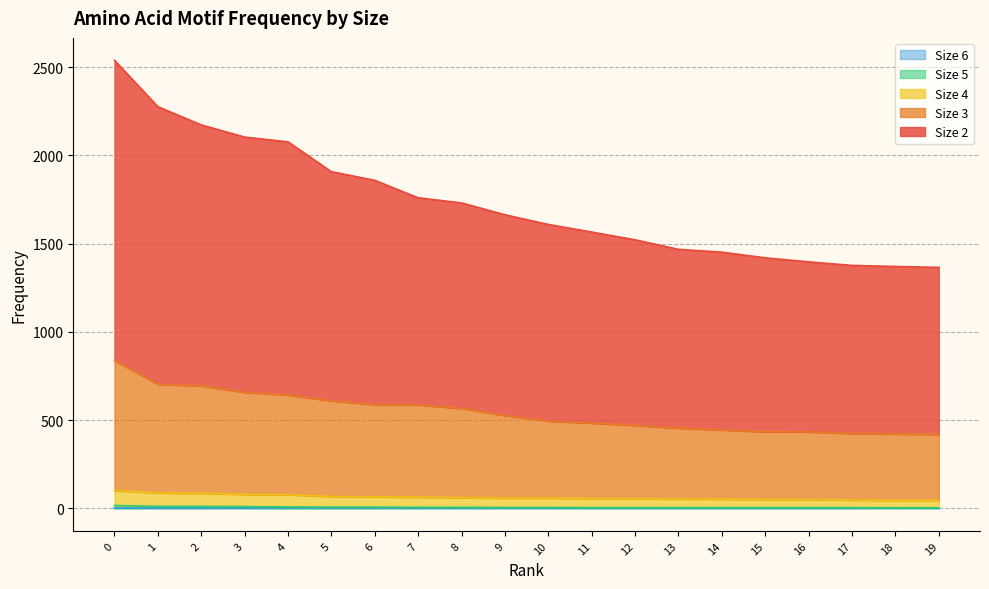

At how many categories does at least one series exceed 2535?

1